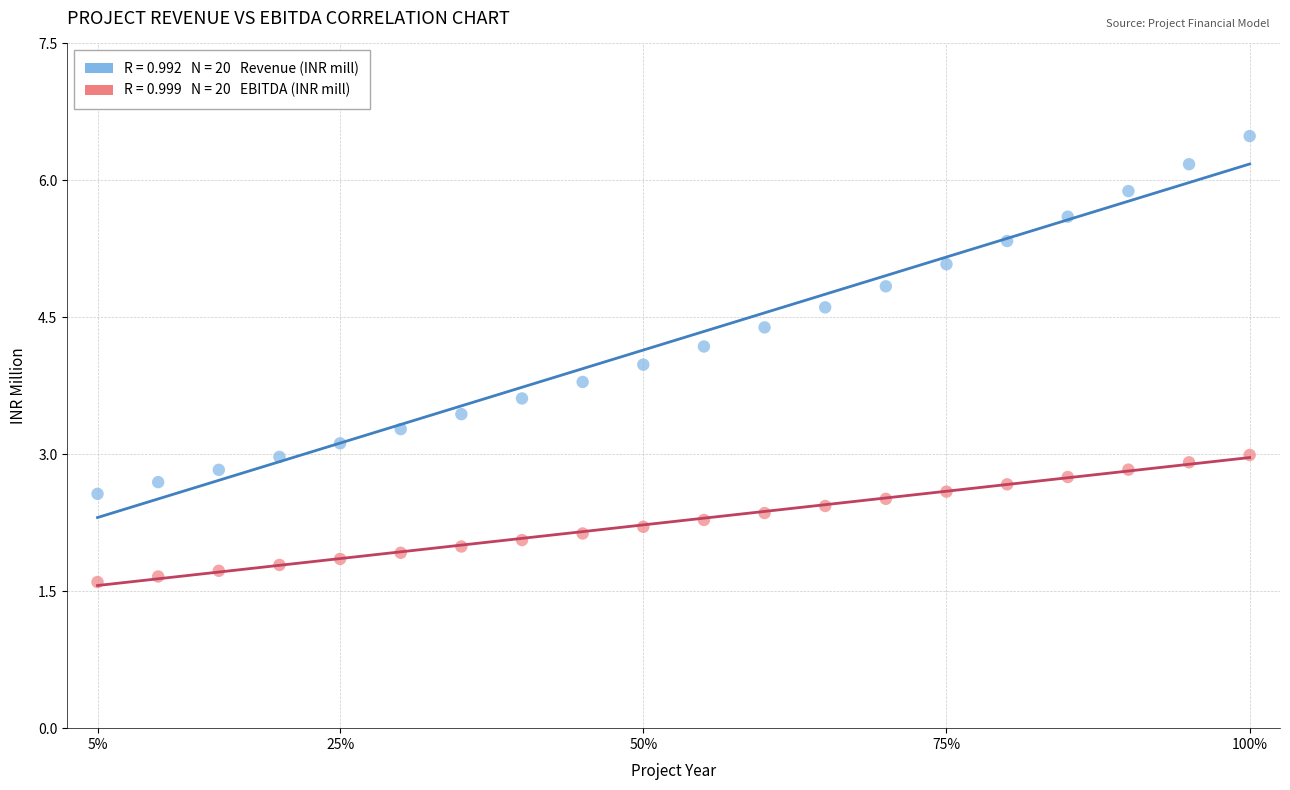

Across all data points, what is the range of X values (max minus min)?

19.0